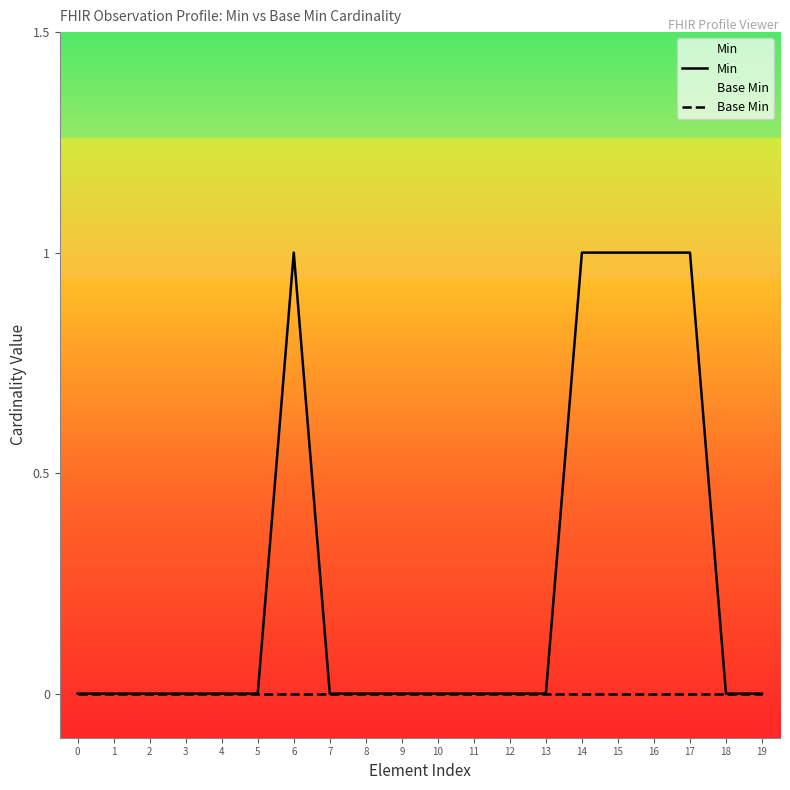

What is the maximum value shown in the chart?

1